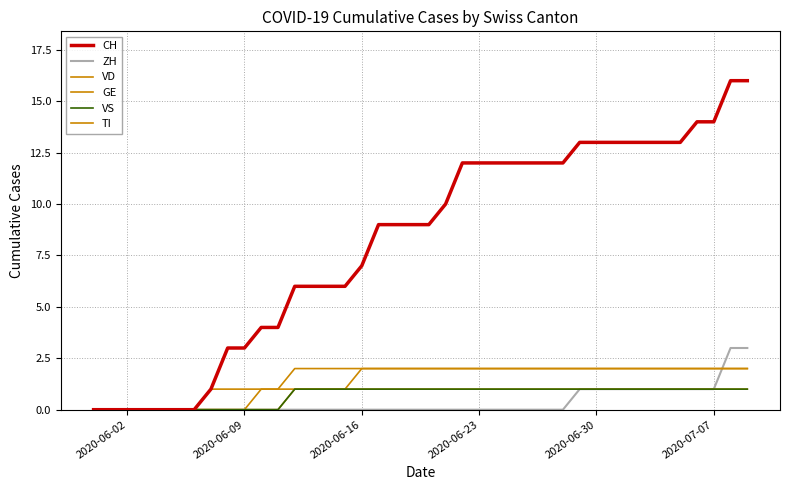

How many lines are shown in the chart?

6